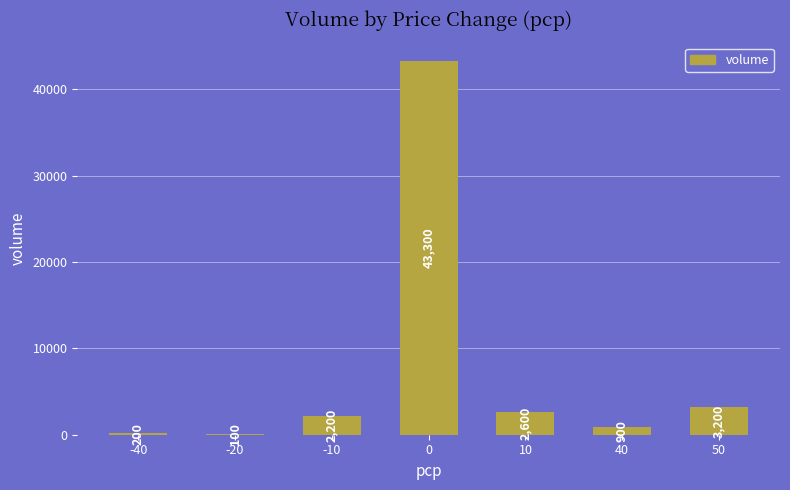

What is the sum of all values?

52500